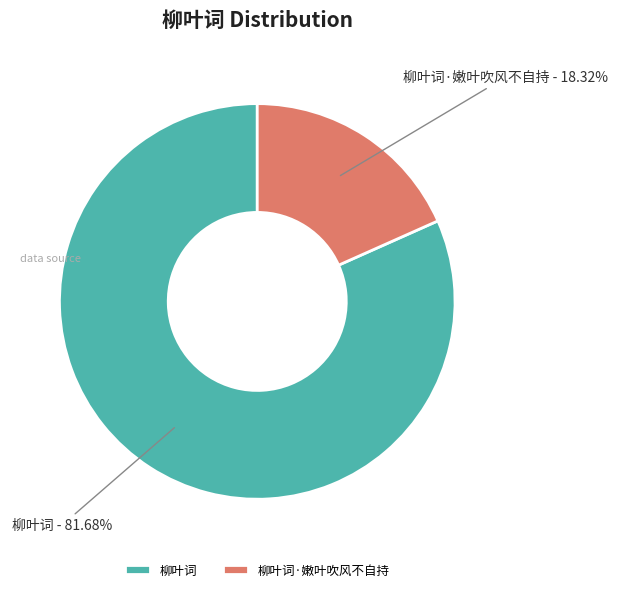

To the nearest percent, what portion does 柳叶词 represent?

82%